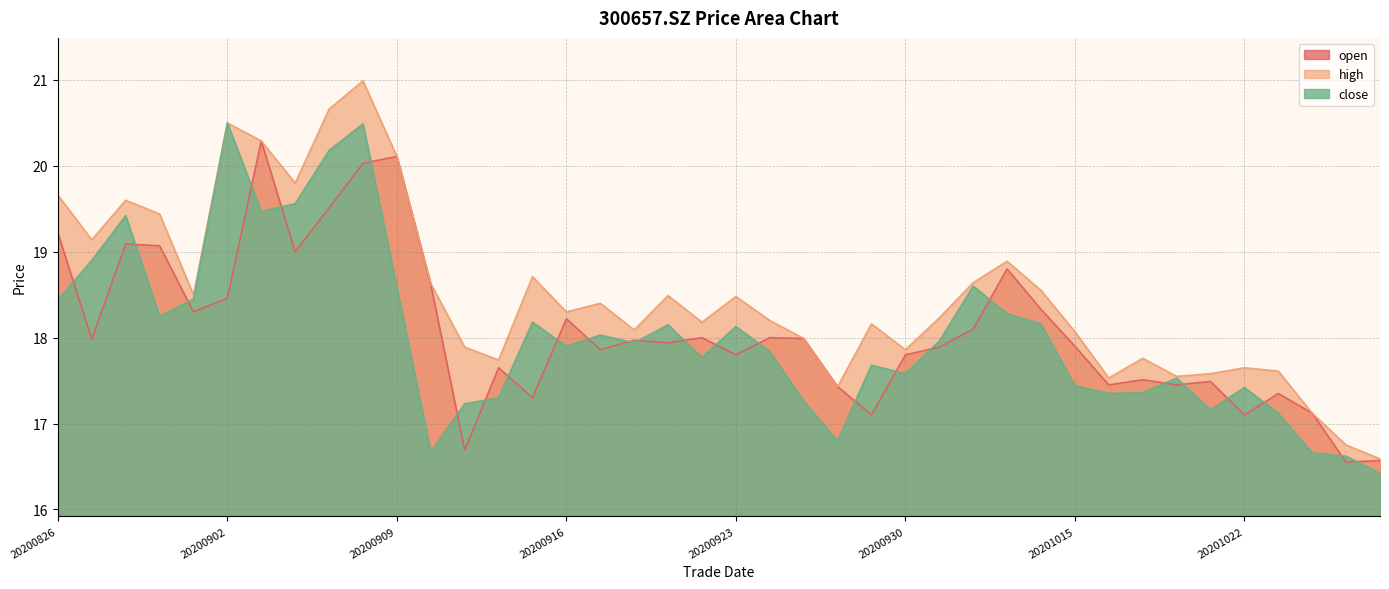

Where is the first local maximum for open?

20200828